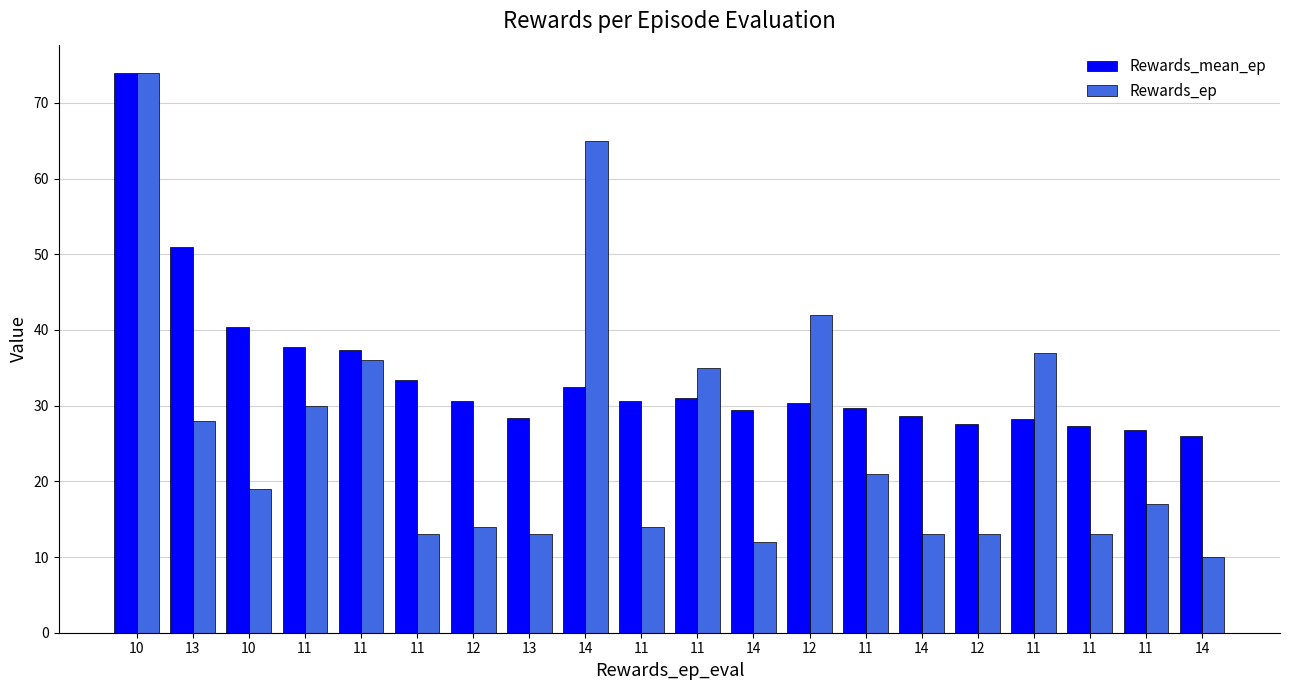

What are all the series names shown in the legend?

Rewards_mean_ep, Rewards_ep